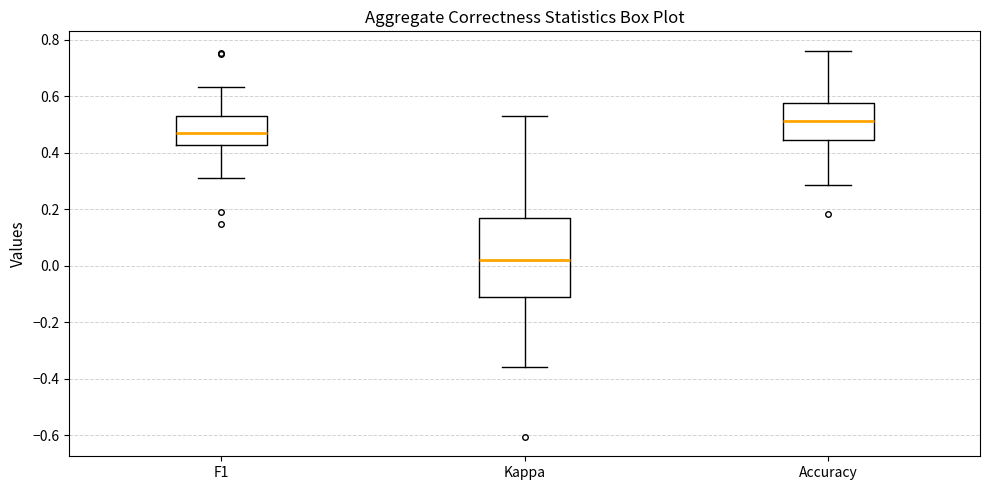

Reading left to right, transcribe this box plot: for each box, give where its median line is, the range the box spans, and where its two whiskers end, as read against the y-axis. The values are not printed on the chart, so give them approximately, as read against the axis.

F1: median 0.46, box 0.42 to 0.52, whiskers 0.32 to 0.64
Kappa: median 0.02, box -0.12 to 0.16, whiskers -0.36 to 0.54
Accuracy: median 0.52, box 0.44 to 0.58, whiskers 0.28 to 0.76